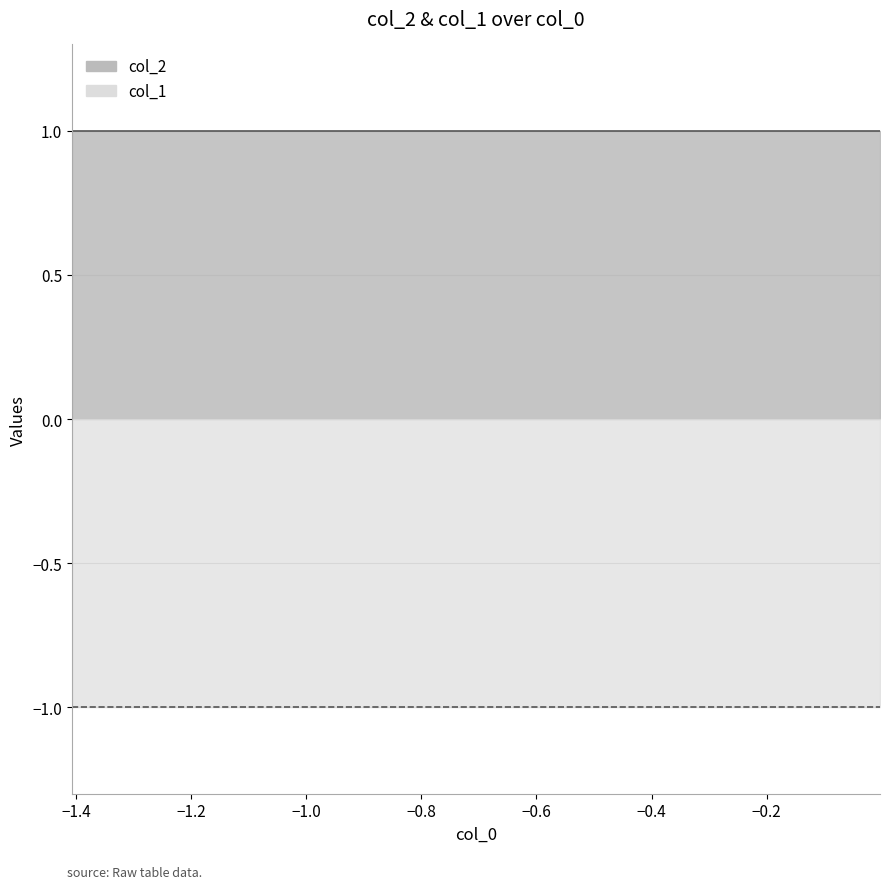

What is the lowest value of the col_1 series?

-1